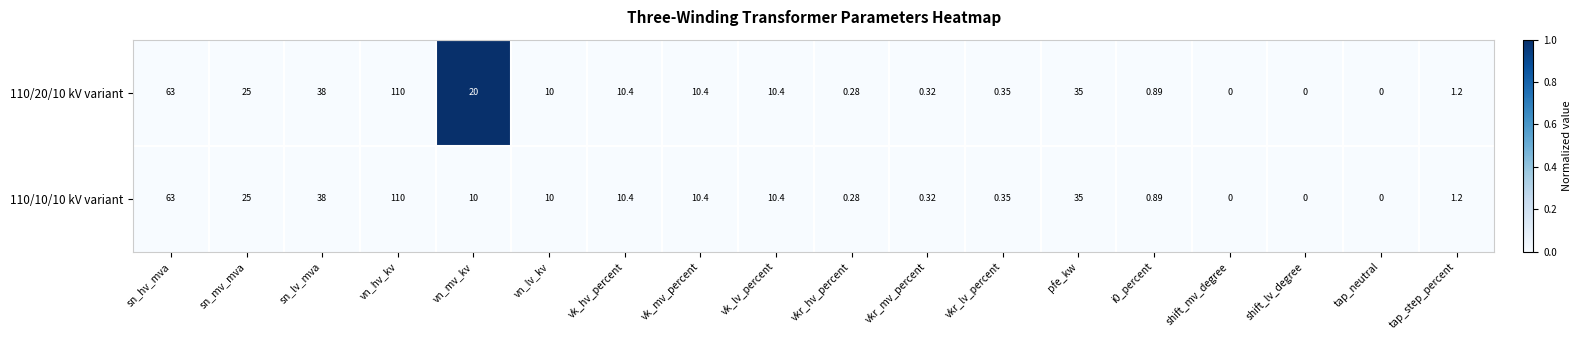

Which series has the largest total across all categories?

110/20/10 kV variant